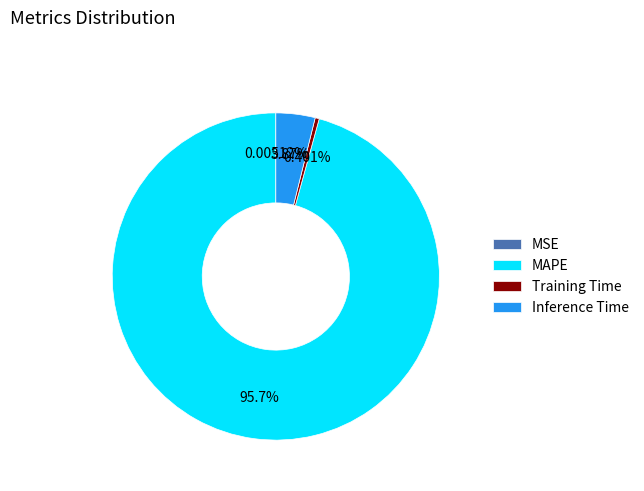

Combined, do Inference Time and Training Time account for over 50%?

No